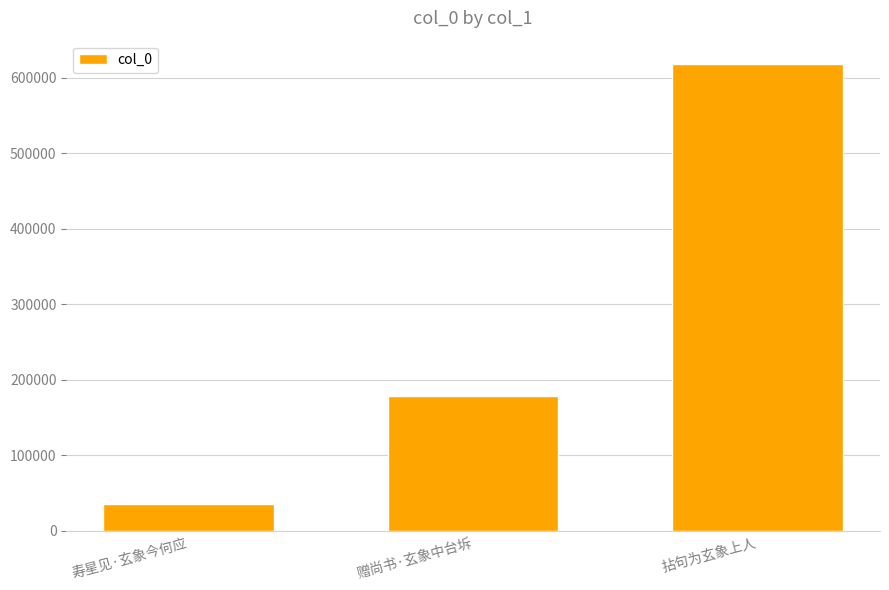

How many data points are less than 178033?

1